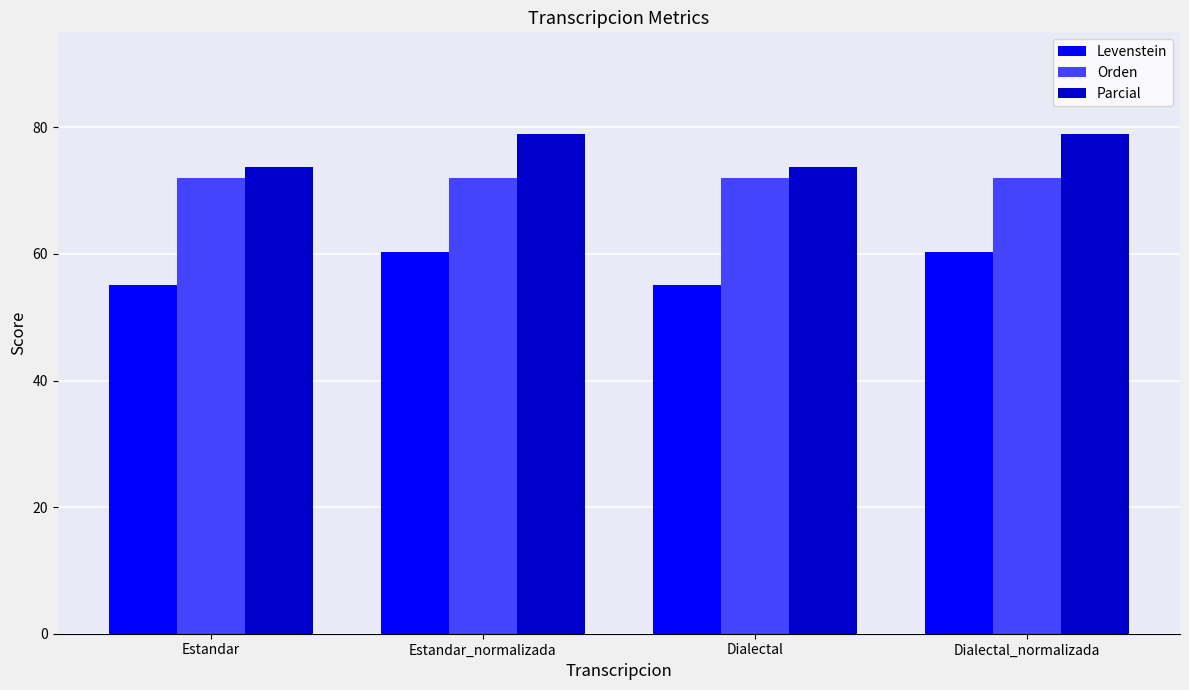

List the series in order of their peak value, lowest first.

Levenstein, Orden, Parcial